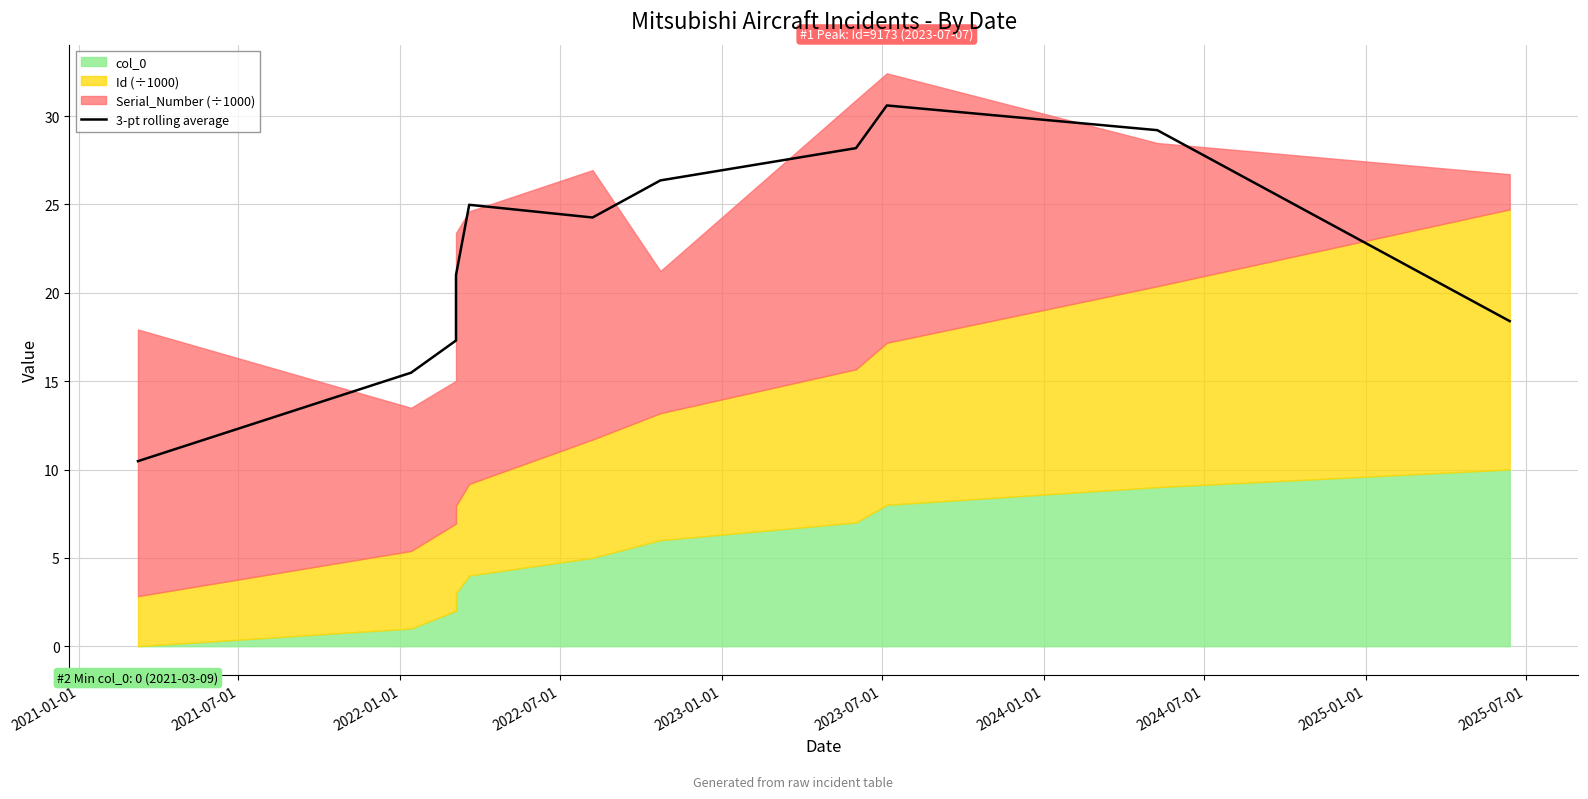

How many data points does each series have?

11